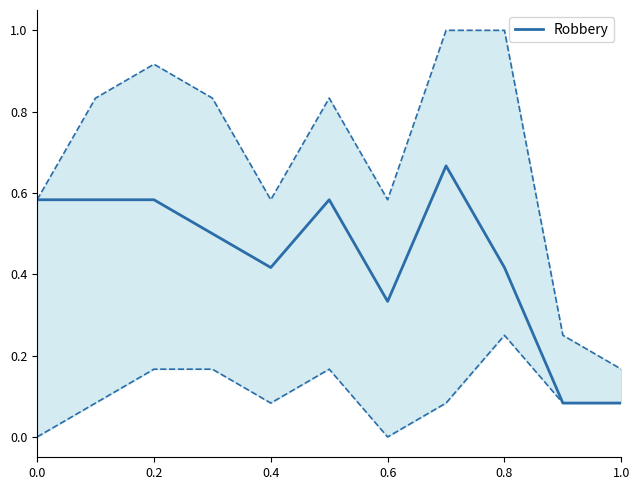

How many lines are shown in the chart?

1